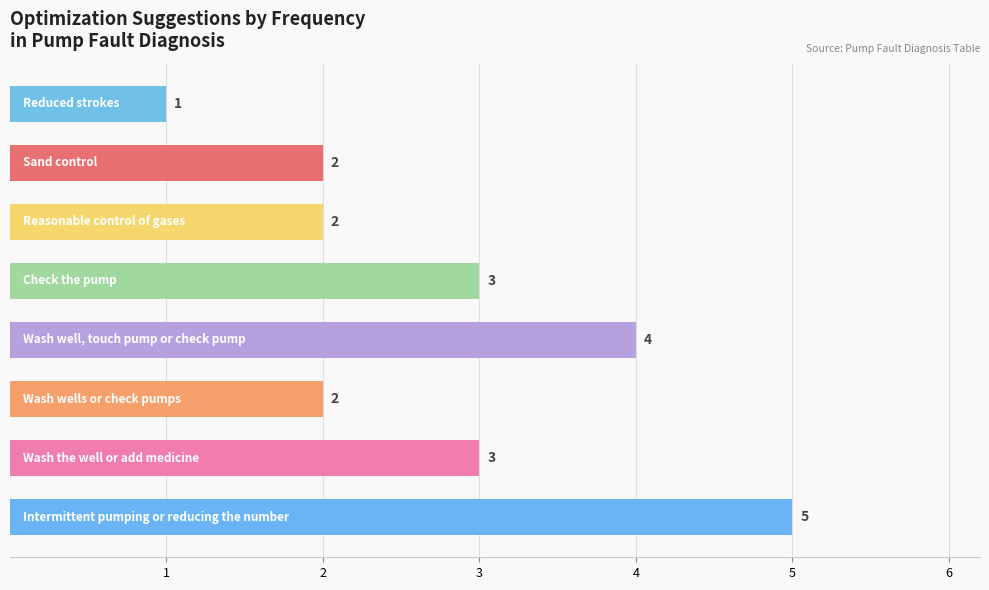

Count the values in the range 2 to 4.

6